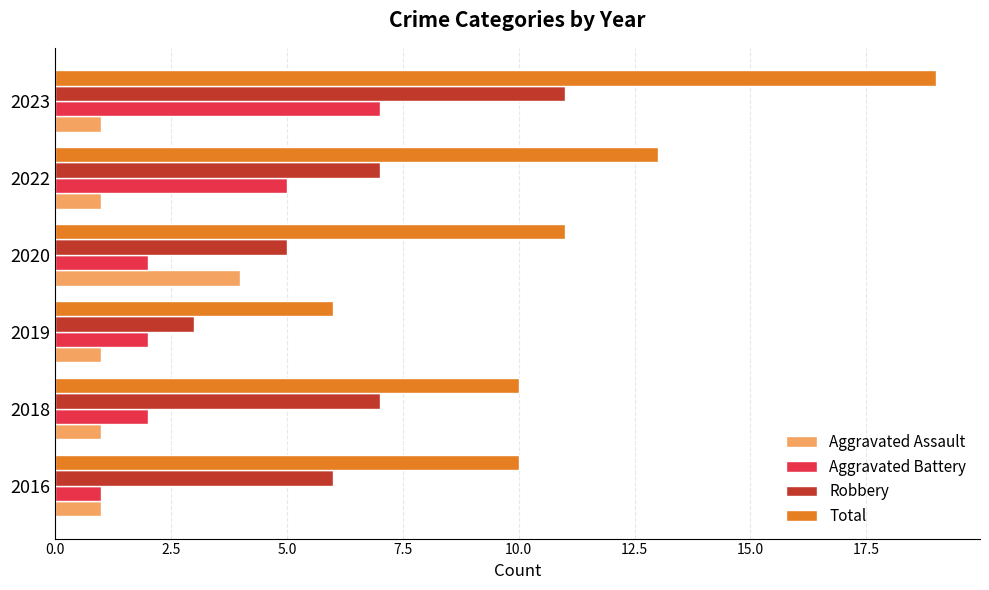

Which series has the largest total across all categories?

Total